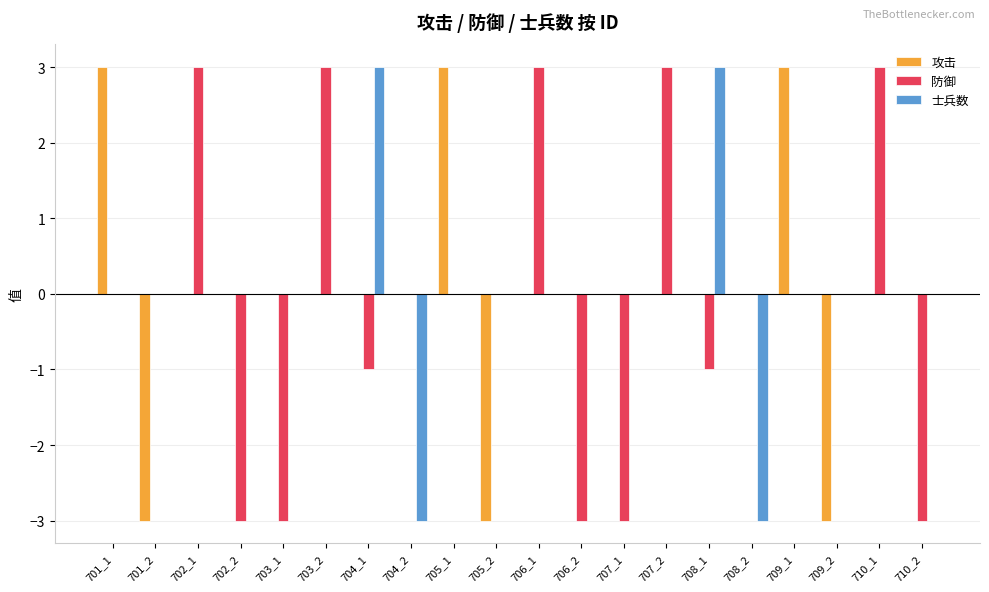

Reading left to right, extract all data points from this chart.

攻击: 3	-3	0	0	0	0	0	0	3	-3	0	0	0	0	0	0	3	-3	0	0
防御: 0	0	3	-3	-3	3	-1	0	0	0	3	-3	-3	3	-1	0	0	0	3	-3
士兵数: 0	0	0	0	0	0	3	-3	0	0	0	0	0	0	3	-3	0	0	0	0